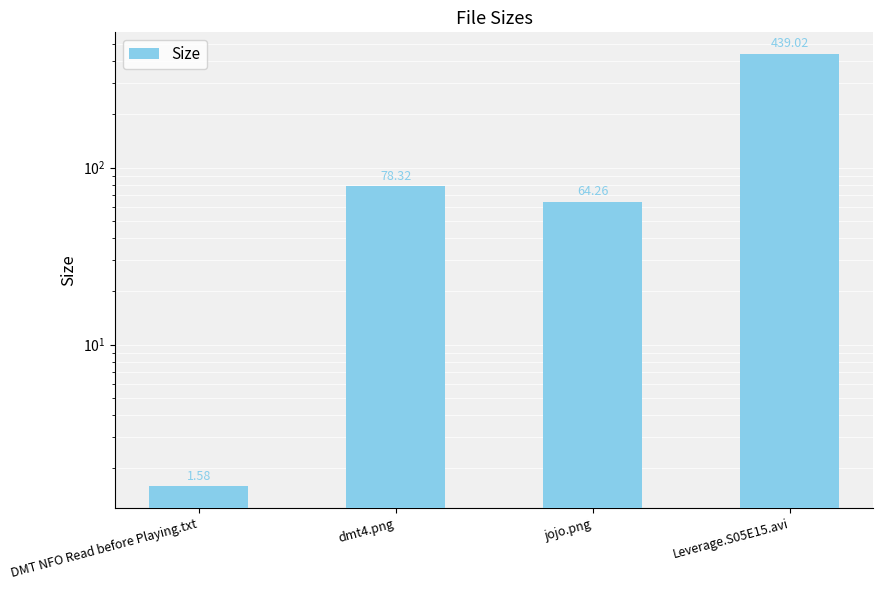

Count the number of categories in the chart.

4